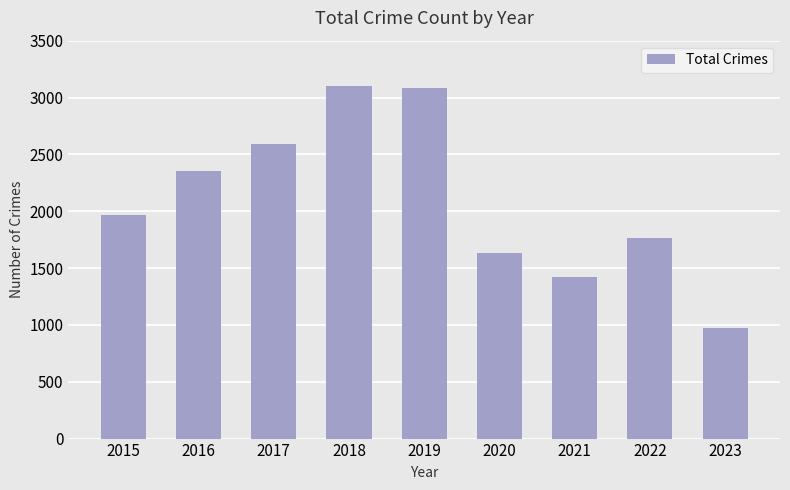

True or false: the data shows 1634 at 2020.

True